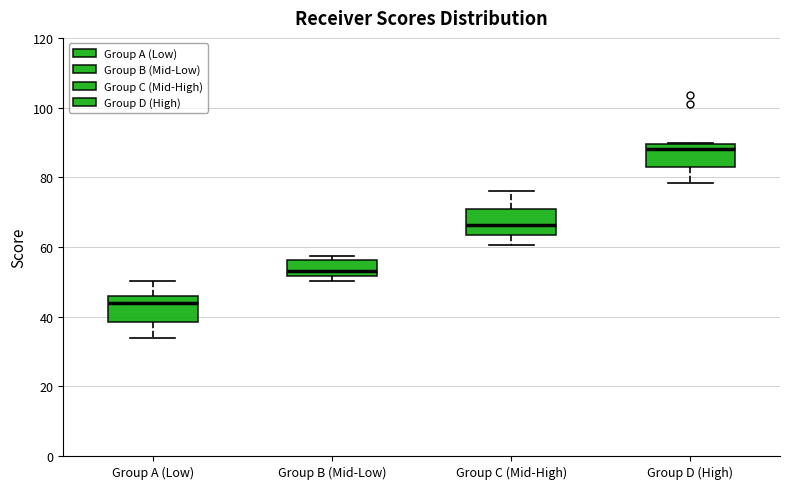

Reading left to right, transcribe this box plot: for each box, give where its median line is, the range the box spans, and where its two whiskers end, as read against the y-axis. The values are not printed on the chart, so give them approximately, as read against the axis.

Group A (Low): median 44, box 38 to 46, whiskers 34 to 50
Group B (Mid-Low): median 54, box 52 to 56, whiskers 50 to 58
Group C (Mid-High): median 66, box 64 to 70, whiskers 60 to 76
Group D (High): median 88, box 82 to 90, whiskers 78 to 90